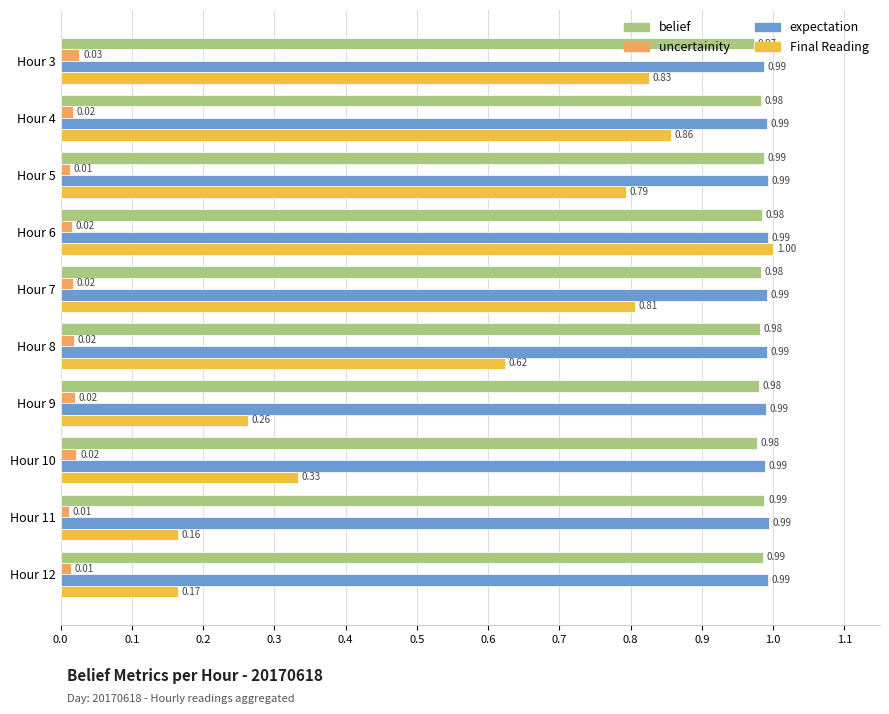

Rank the series at Hour 7 from lowest to highest value.

uncertainity, Final Reading, belief, expectation